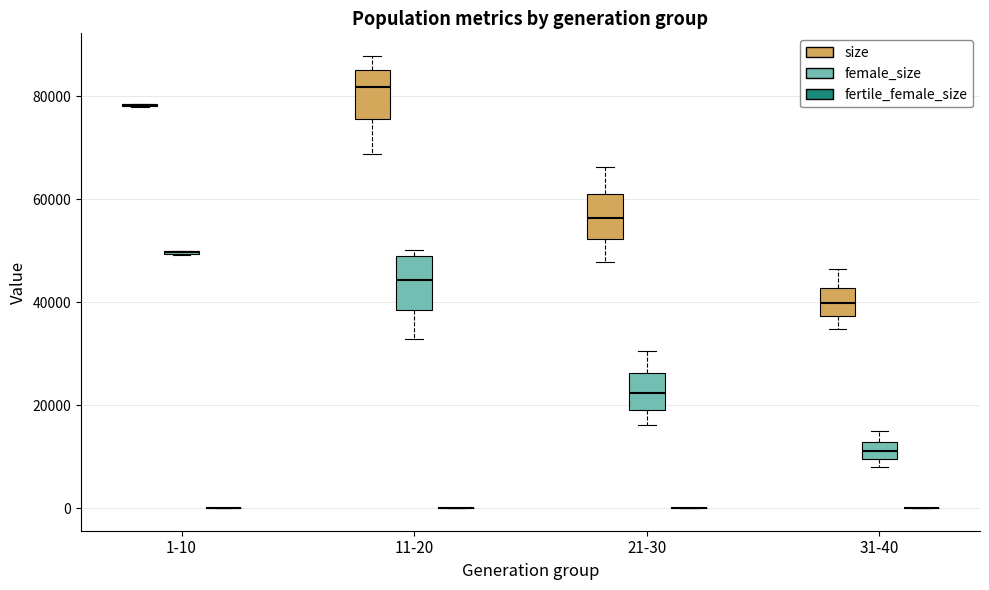

Reading left to right, transcribe this box plot: for each box, give where its median line is, the range the box spans, and where its two whiskers end, as read against the y-axis. The values are not printed on the chart, so give them approximately, as read against the axis.

1-10 (size): box collapsed to a line at 78000, whiskers 78000 to 78000
1-10 (female_size): box collapsed to a line at 50000, whiskers 50000 to 50000
1-10 (fertile_female_size): box collapsed to a line at 0, whiskers 0 to 0
11-20 (size): median 82000, box 76000 to 86000, whiskers 68000 to 88000
11-20 (female_size): median 44000, box 38000 to 48000, whiskers 32000 to 50000
11-20 (fertile_female_size): box collapsed to a line at 0, whiskers 0 to 0
21-30 (size): median 56000, box 52000 to 62000, whiskers 48000 to 66000
21-30 (female_size): median 22000, box 20000 to 26000, whiskers 16000 to 30000
21-30 (fertile_female_size): box collapsed to a line at 0, whiskers 0 to 0
31-40 (size): median 40000, box 38000 to 42000, whiskers 34000 to 46000
31-40 (female_size): median 12000 (inside the box), box 10000 to 12000, whiskers 8000 to 16000
31-40 (fertile_female_size): box collapsed to a line at 0, whiskers 0 to 0